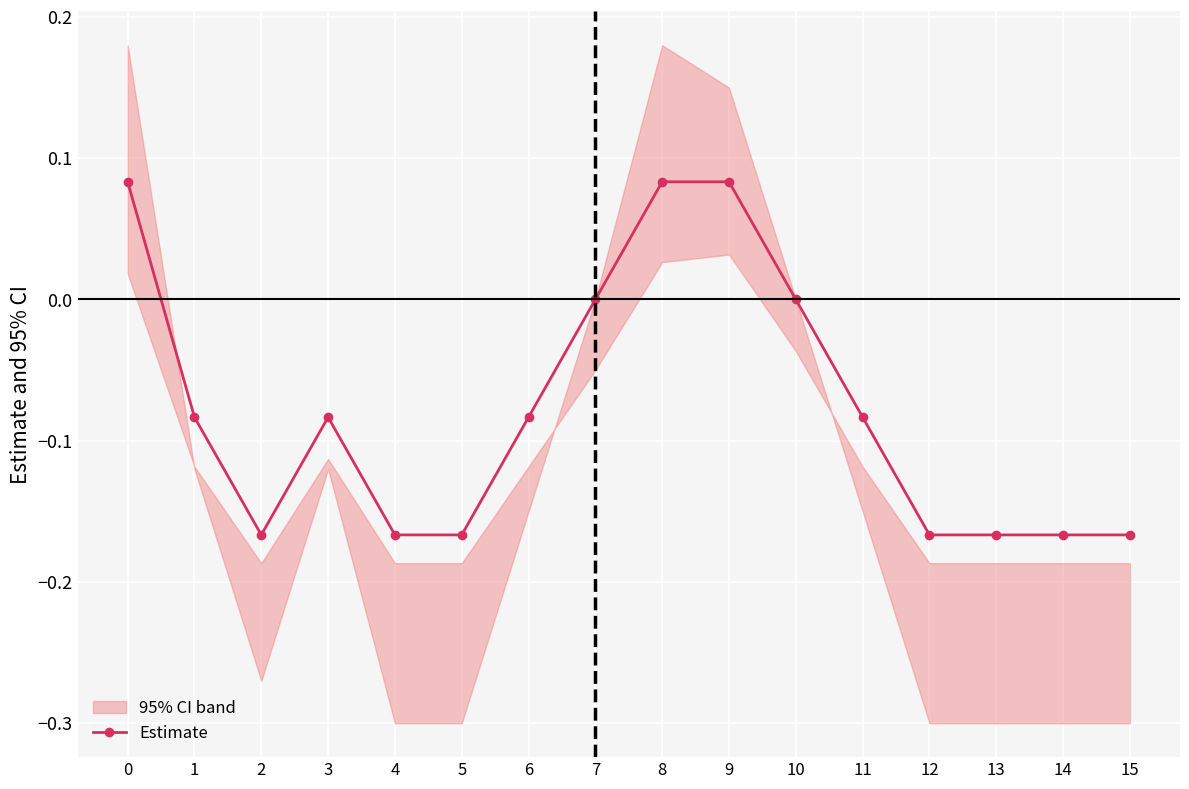

Reading right to left, list all the values displayed in this chart.

15=-0.2	14=-0.2	13=-0.2	12=-0.2	11=-0.1	10=0.0	9=0.1	8=0.1	7=0.0	6=-0.1	5=-0.2	4=-0.2	3=-0.1	2=-0.2	1=-0.1	0=0.1